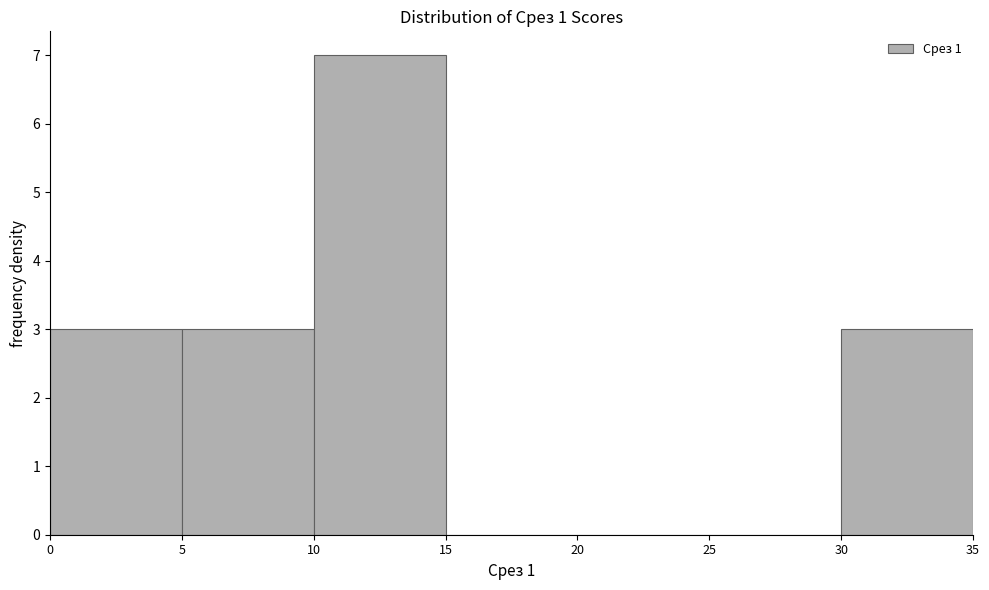

Reading left to right, transcribe this chart: for each bar, give the range it covers on the x-axis and its height. The values are not printed on the chart, so give them approximately, as read against the axis.

0 to 5: 3
5 to 10: 3
10 to 15: 7
15 to 20: 0
20 to 25: 0
25 to 30: 0
30 to 35: 3